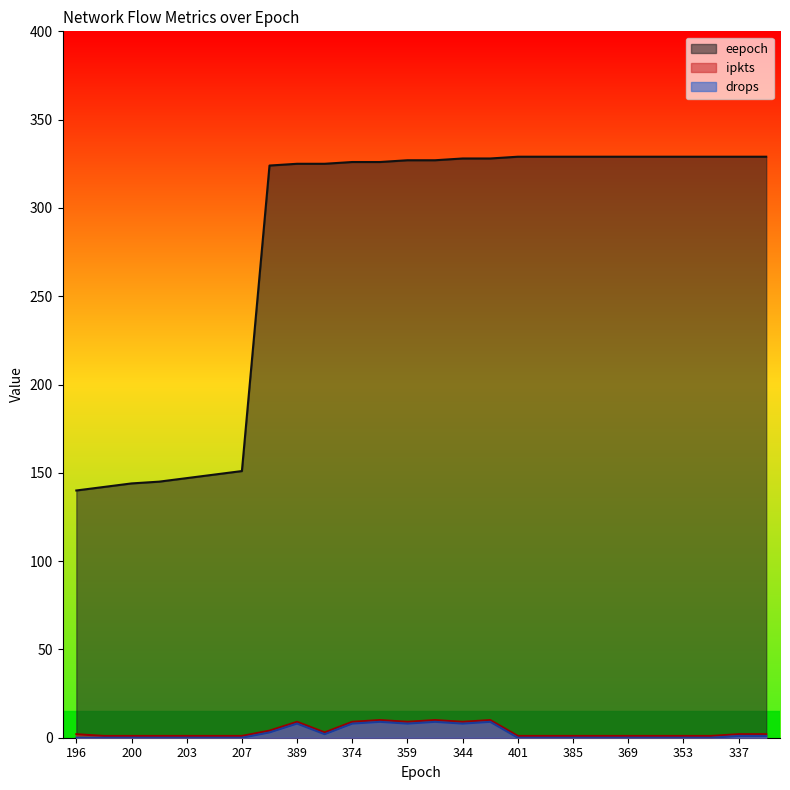

True or false: ipkts and eepoch cross at least once.

False